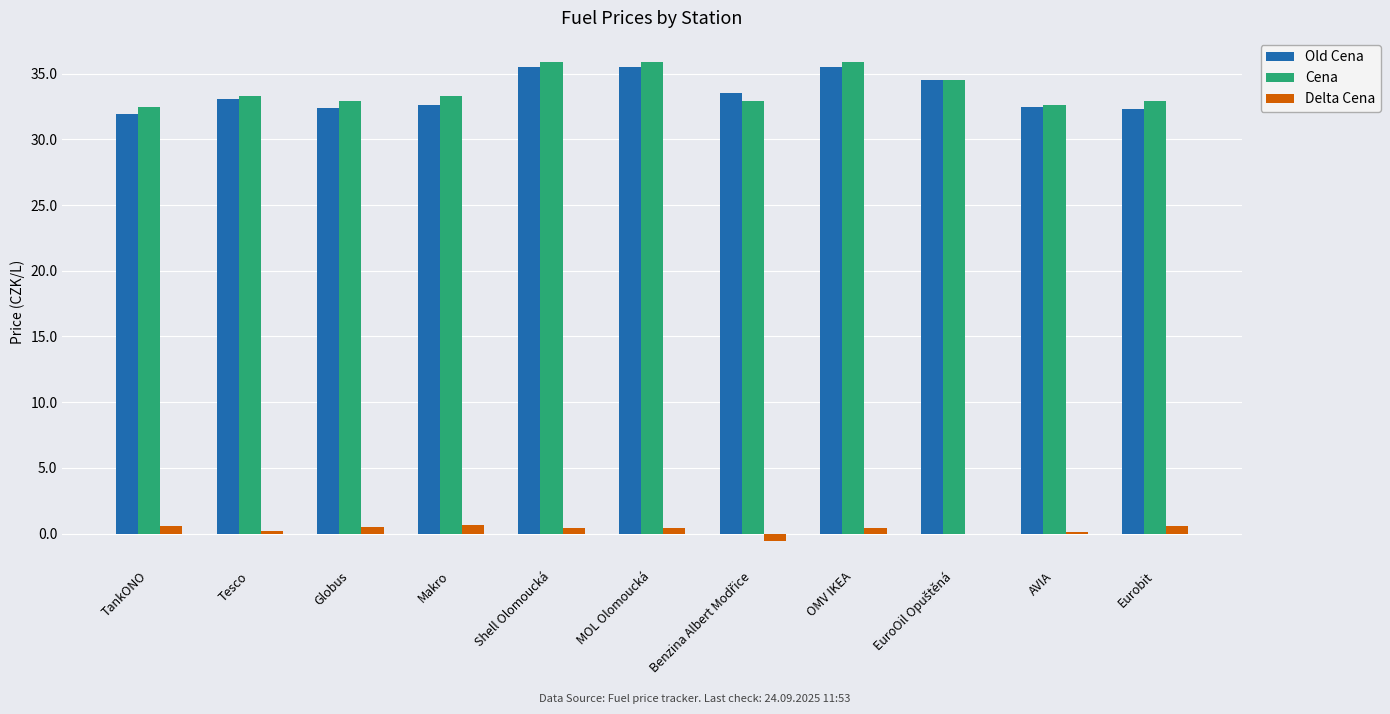

Is the value of Old Cena at OMV IKEA greater than the value of Delta Cena at OMV IKEA?

Yes